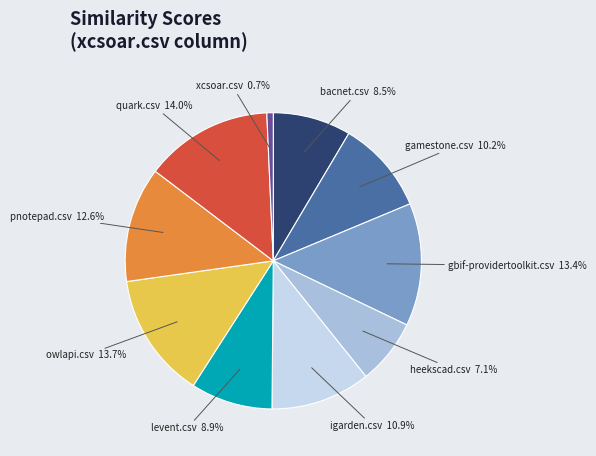

What percentage is the quark.csv slice, to the nearest percent?

14%